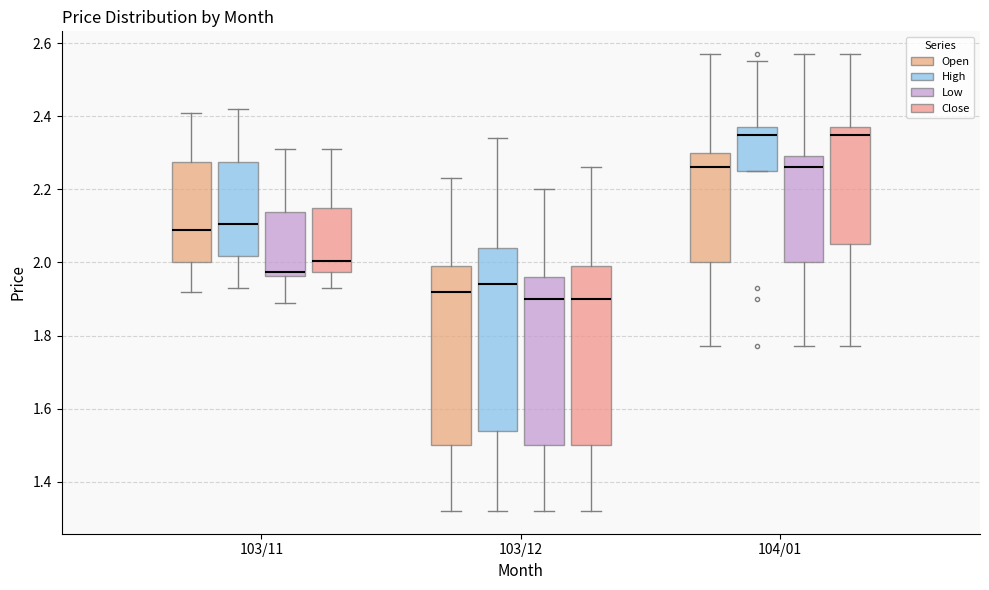

Where is the lower edge of the box for 103/12 (Close) on the y-axis? The values are not printed on the chart, so give them approximately, as read against the axis.

1.50